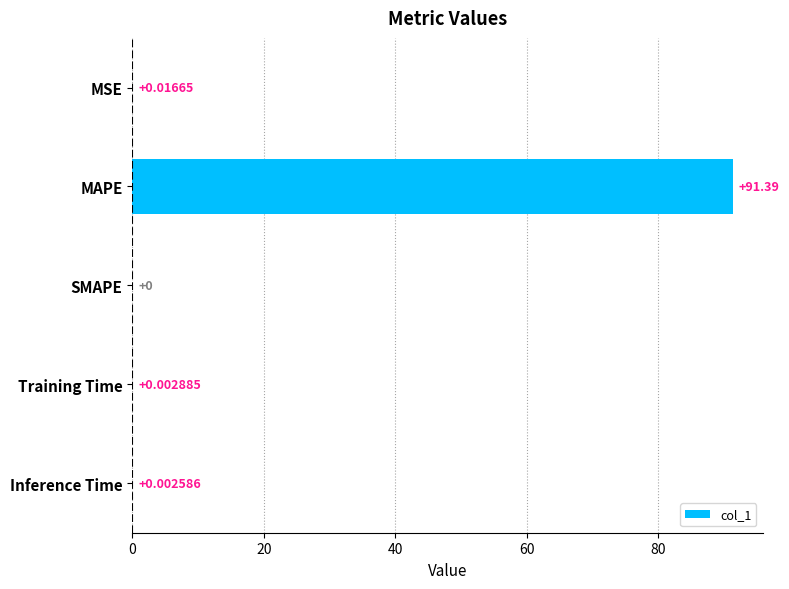

What is the sum of all values?

91.4